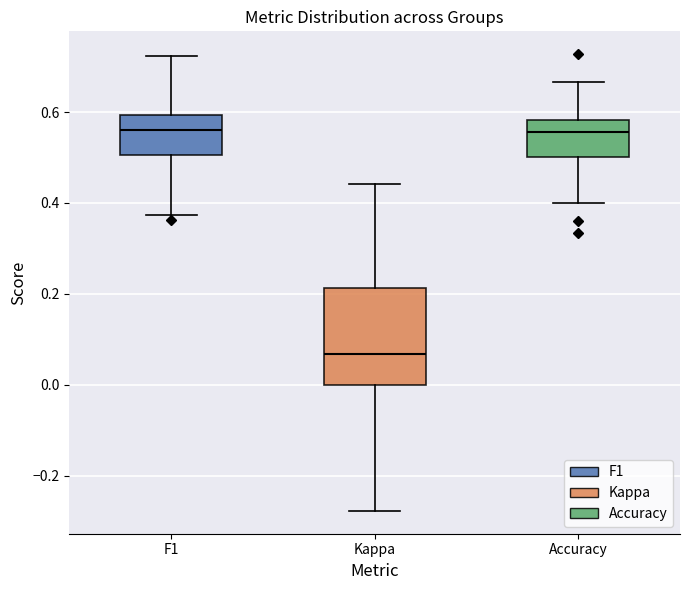

Where does the upper whisker of the box for F1 end on the y-axis? The values are not printed on the chart, so give them approximately, as read against the axis.

0.72